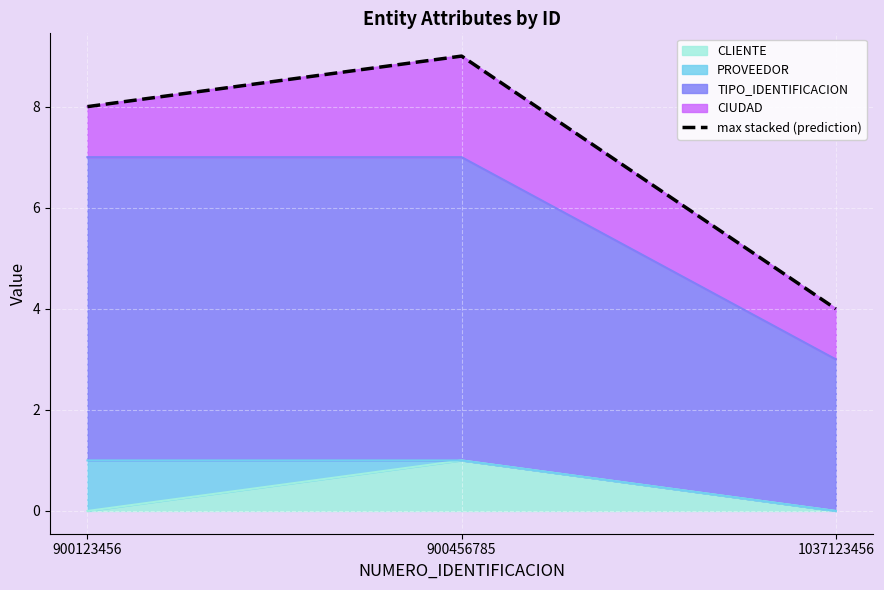

Where is the data nearest to the value 6?

900123456